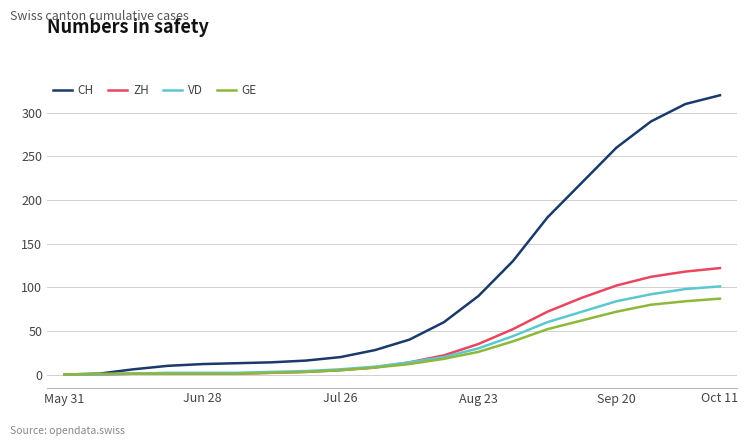

Which series has the largest total across all categories?

CH